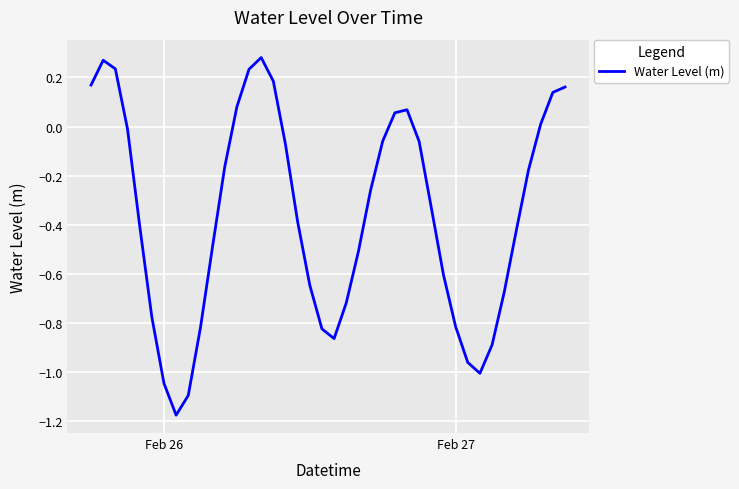

What is the difference between the maximum and minimum values?

1.5